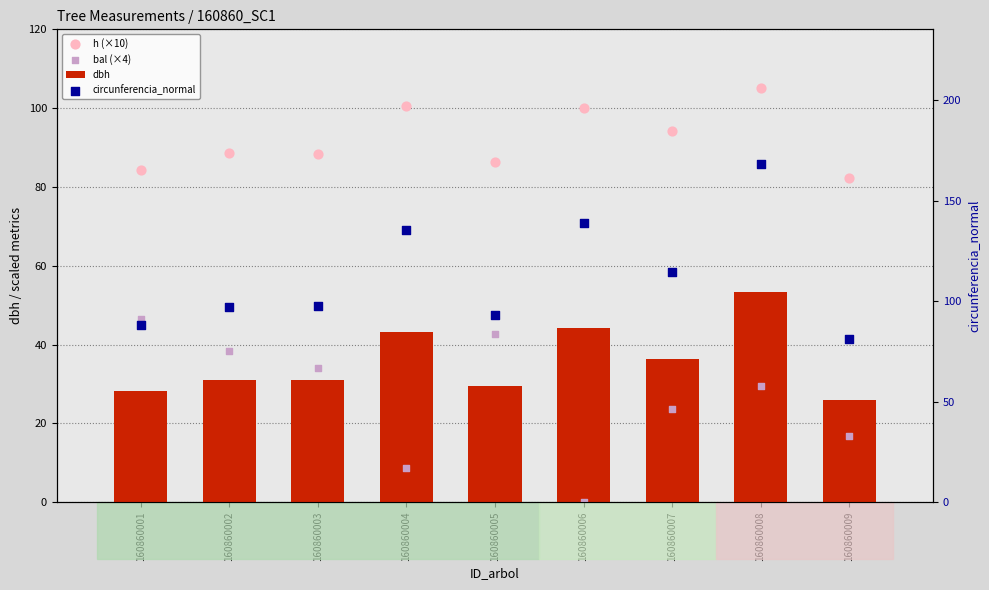

Which series contains the lowest Y value?

bal (×4)